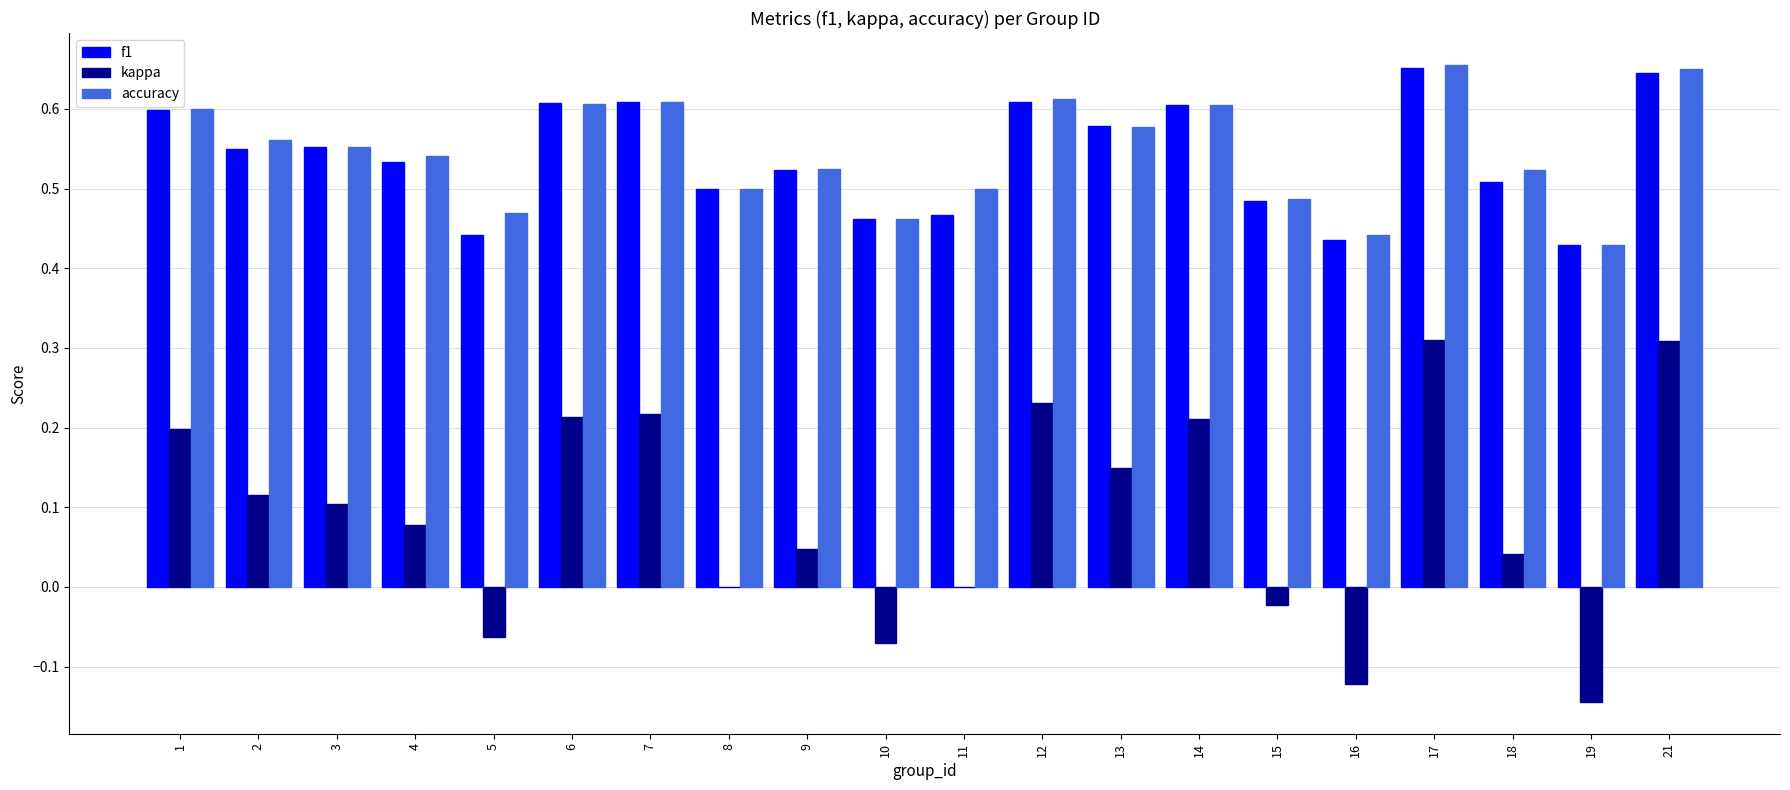

What is the sum of the accuracy values at 10 and 21?

1.1